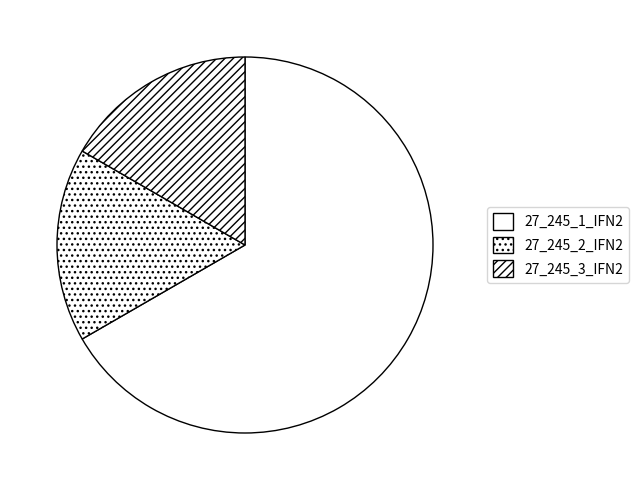

Is 27_245_3_IFN2 the majority of the pie?

No